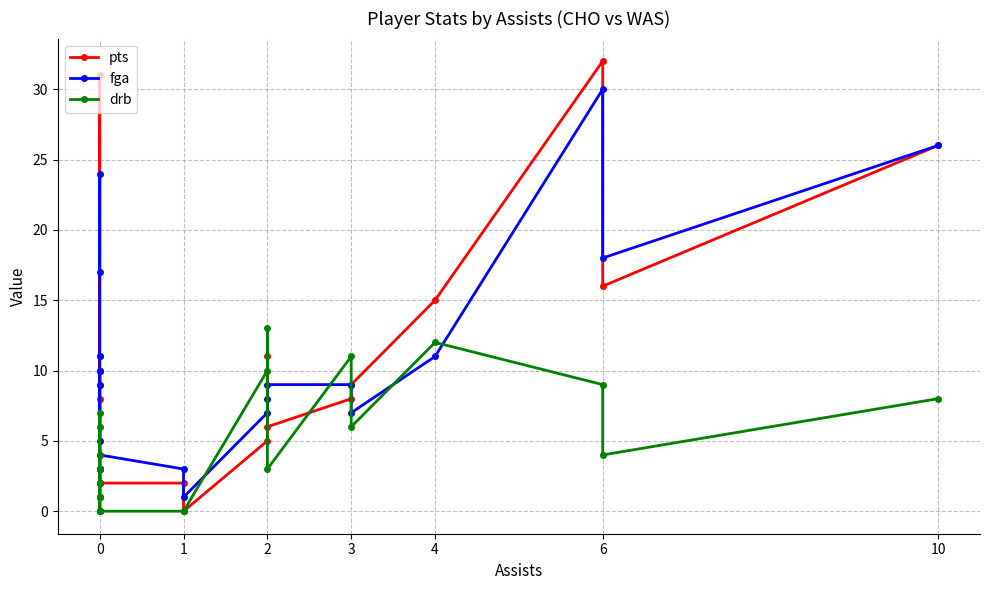

Which series has the largest range (max minus min)?

pts